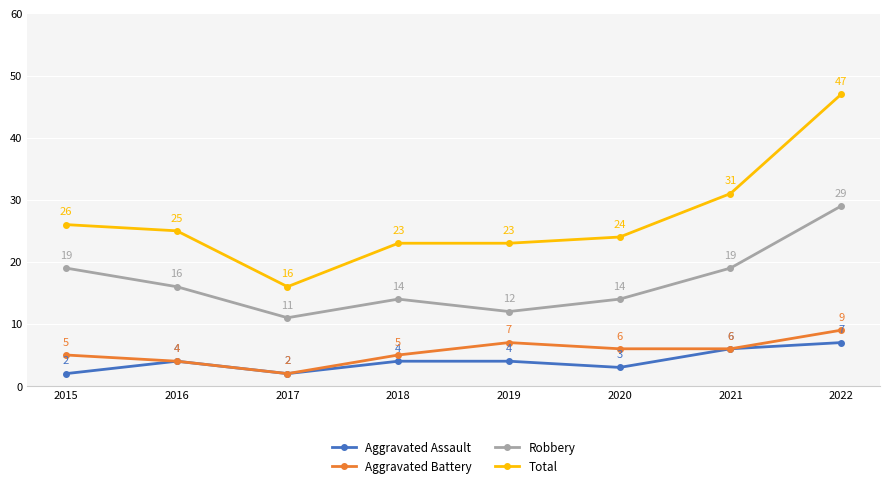

Read the Total value at 2020.

24